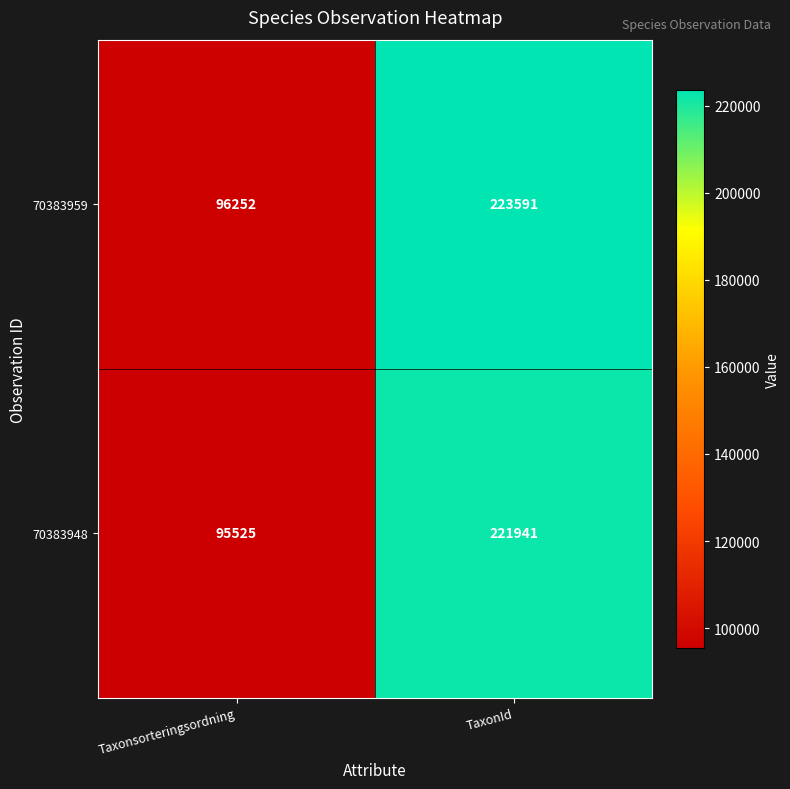

What is the minimum value for 70383959?

96252